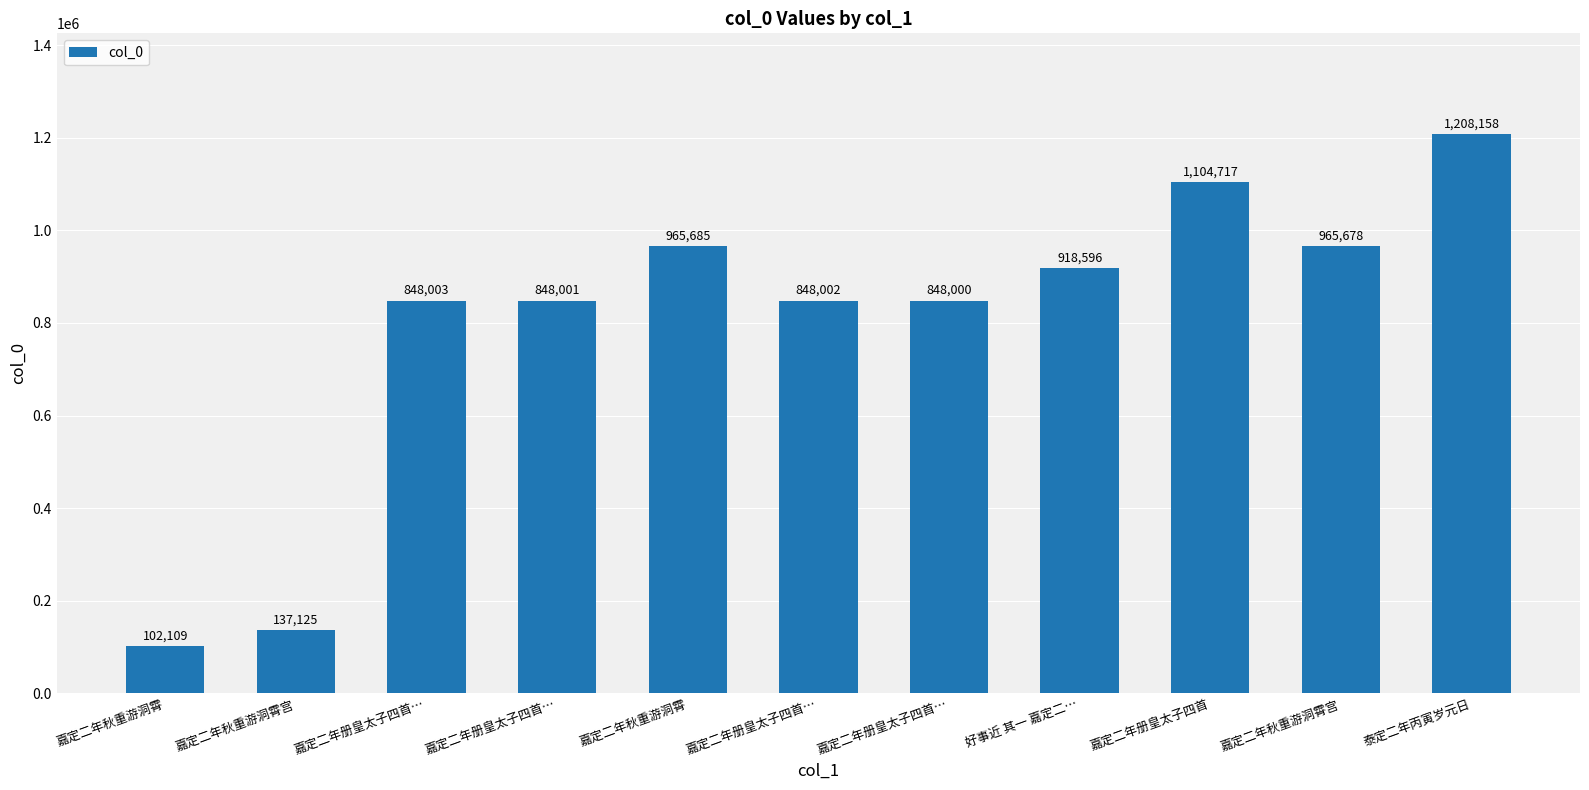

How many categories are shown in the chart?

11